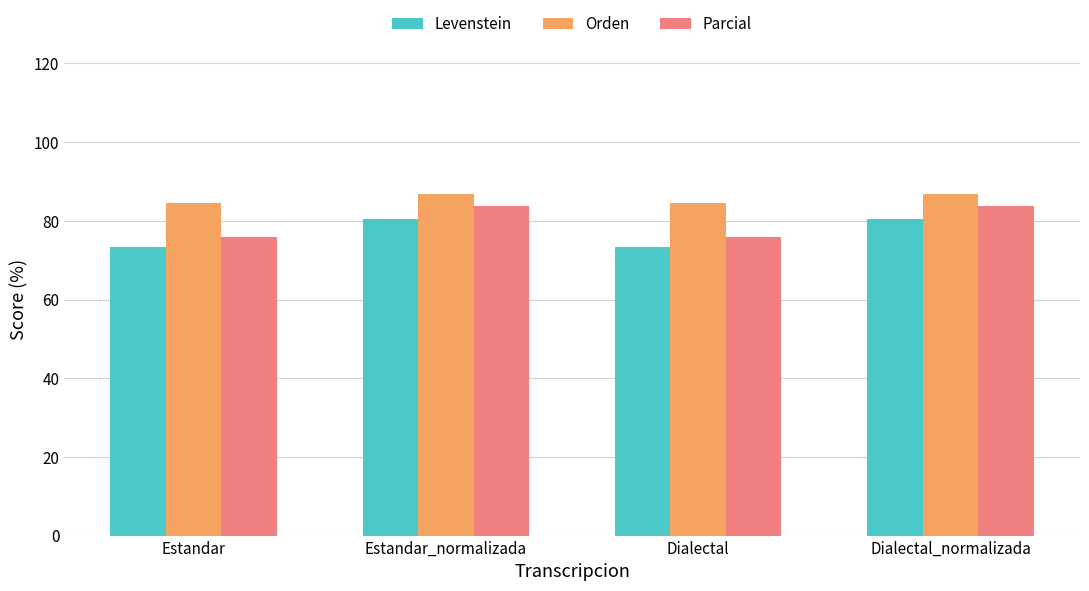

What is the approximate value of Parcial at Dialectal_normalizada?

83.7